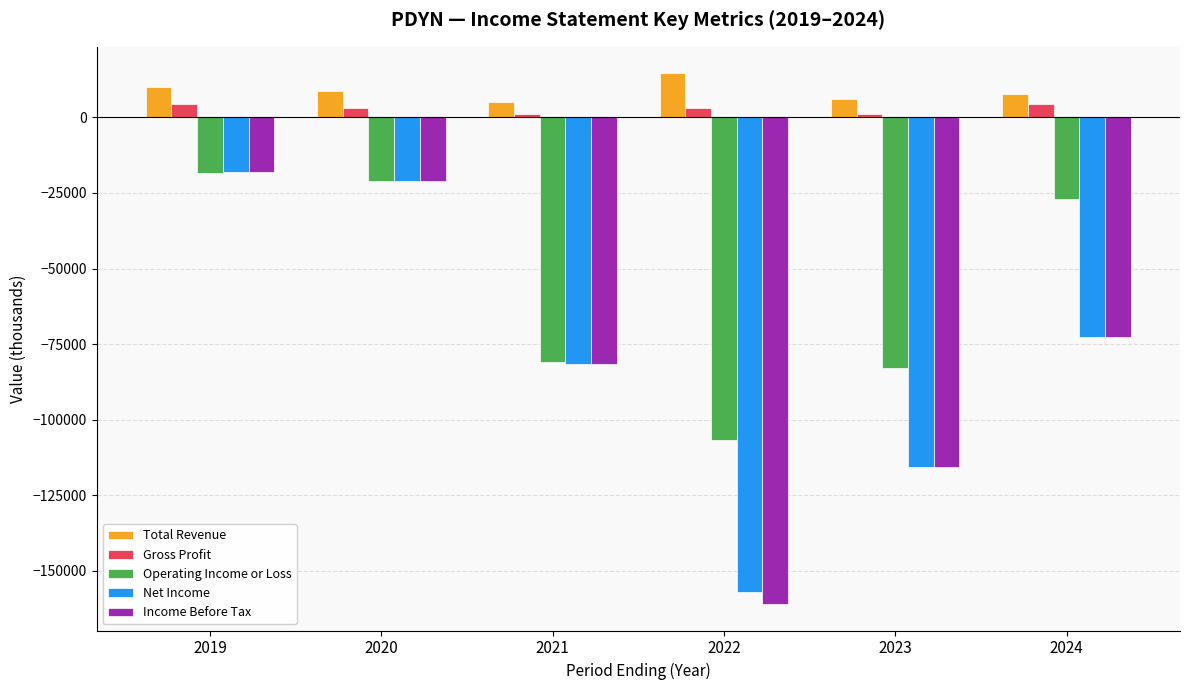

The value of Net Income at 2022 is -209181. True or false?

False